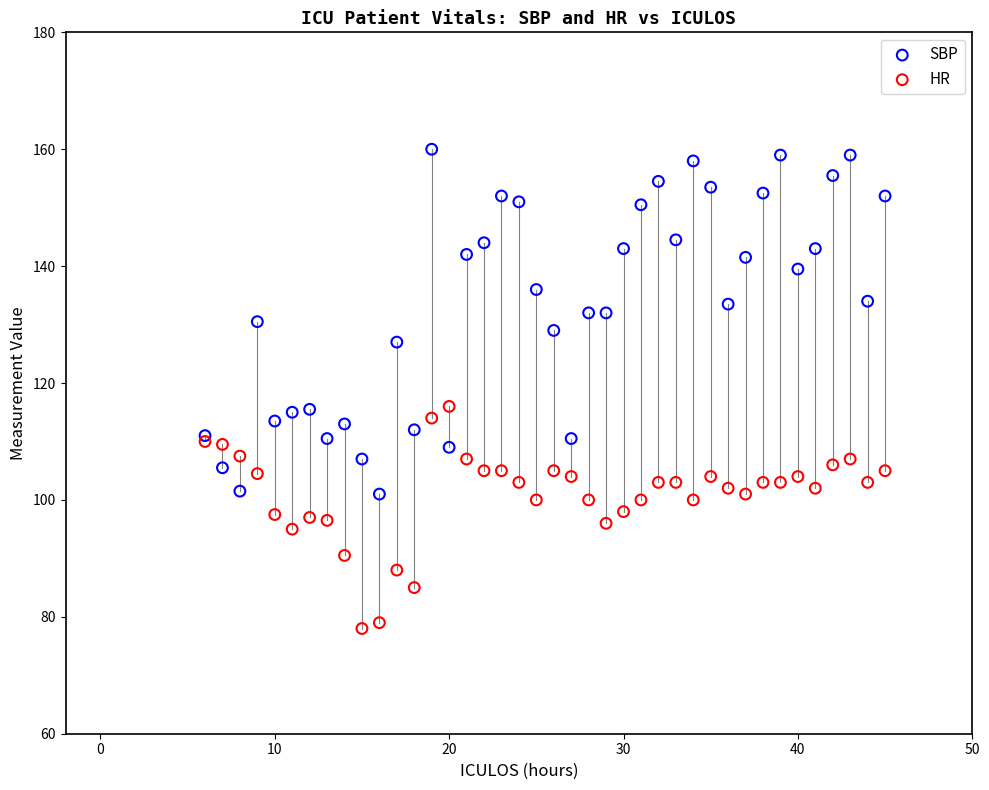

Which series contains the highest Y value?

SBP